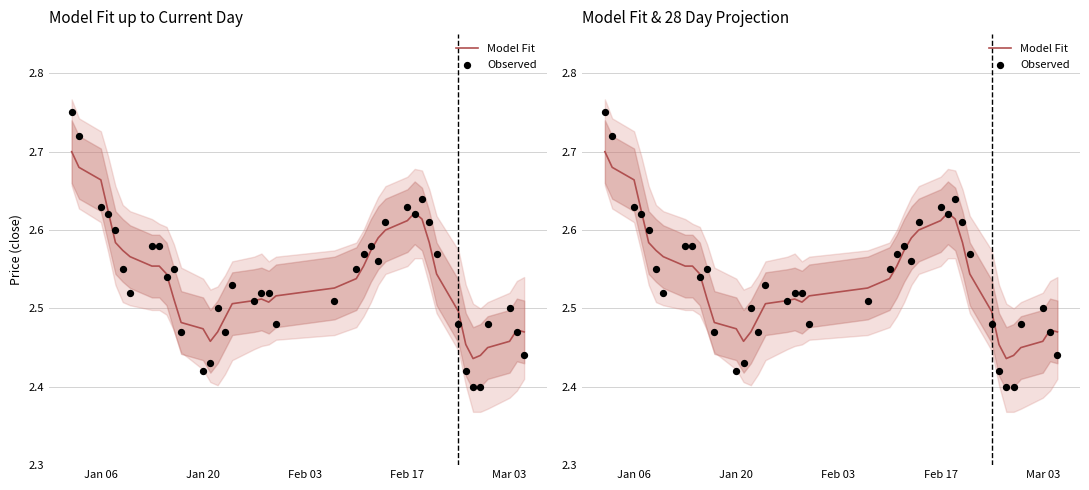

Which series reaches the minimum Y coordinate?

Observed